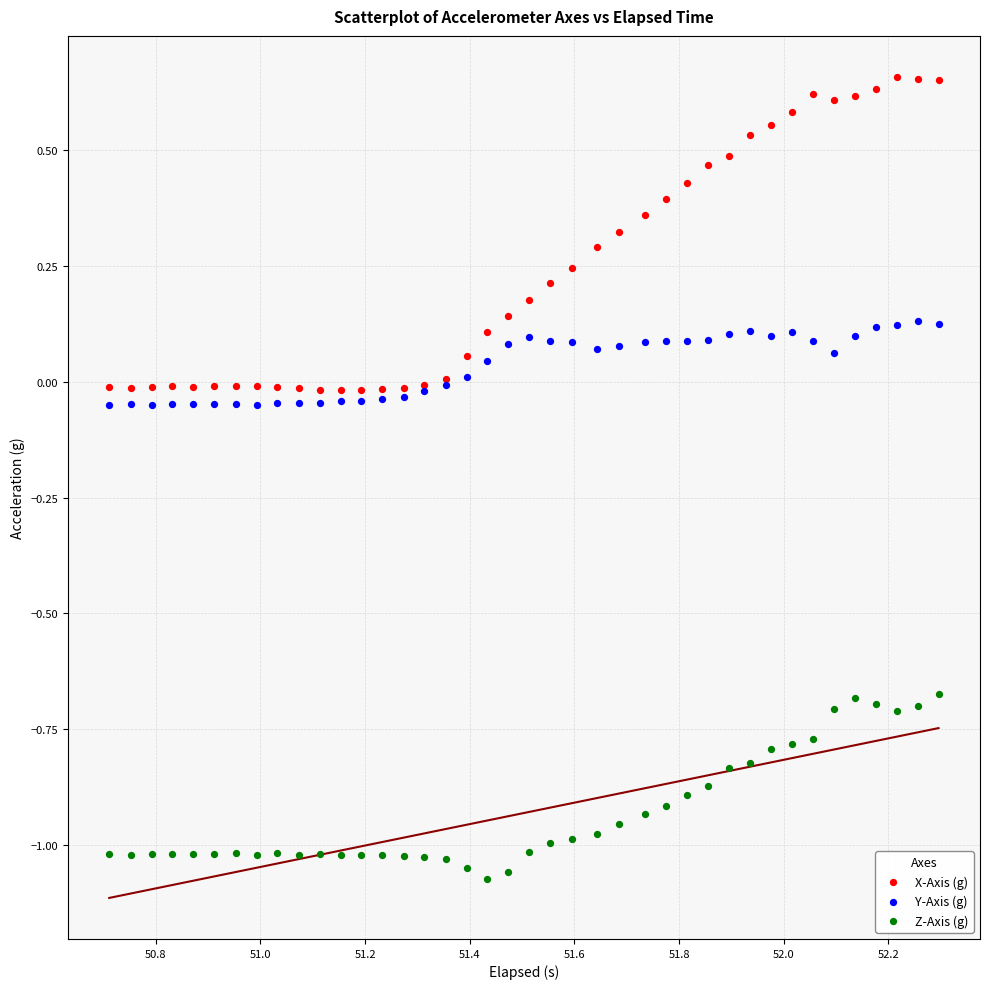

Which series has the widest spread of Y values?

X-Axis (g)